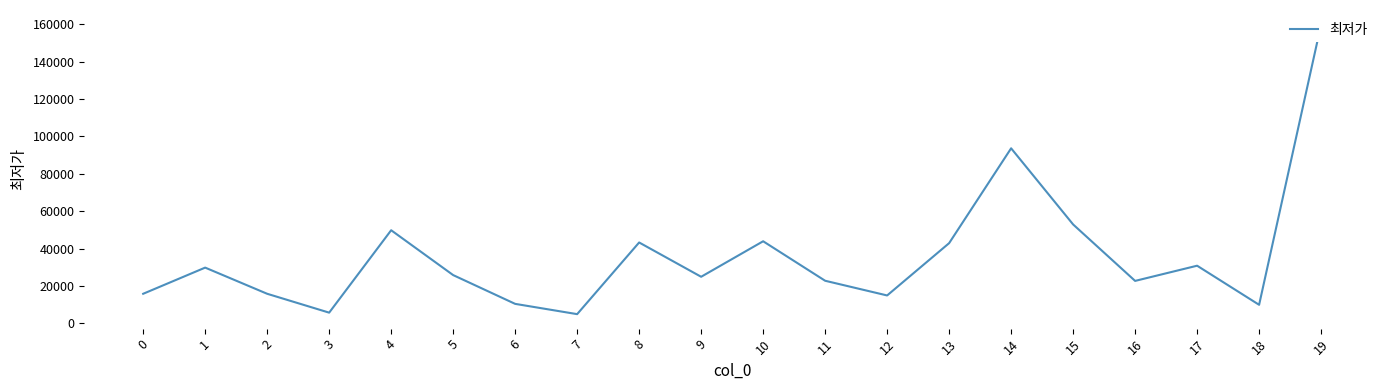

True or false: the data shows 22690 at 16.

True